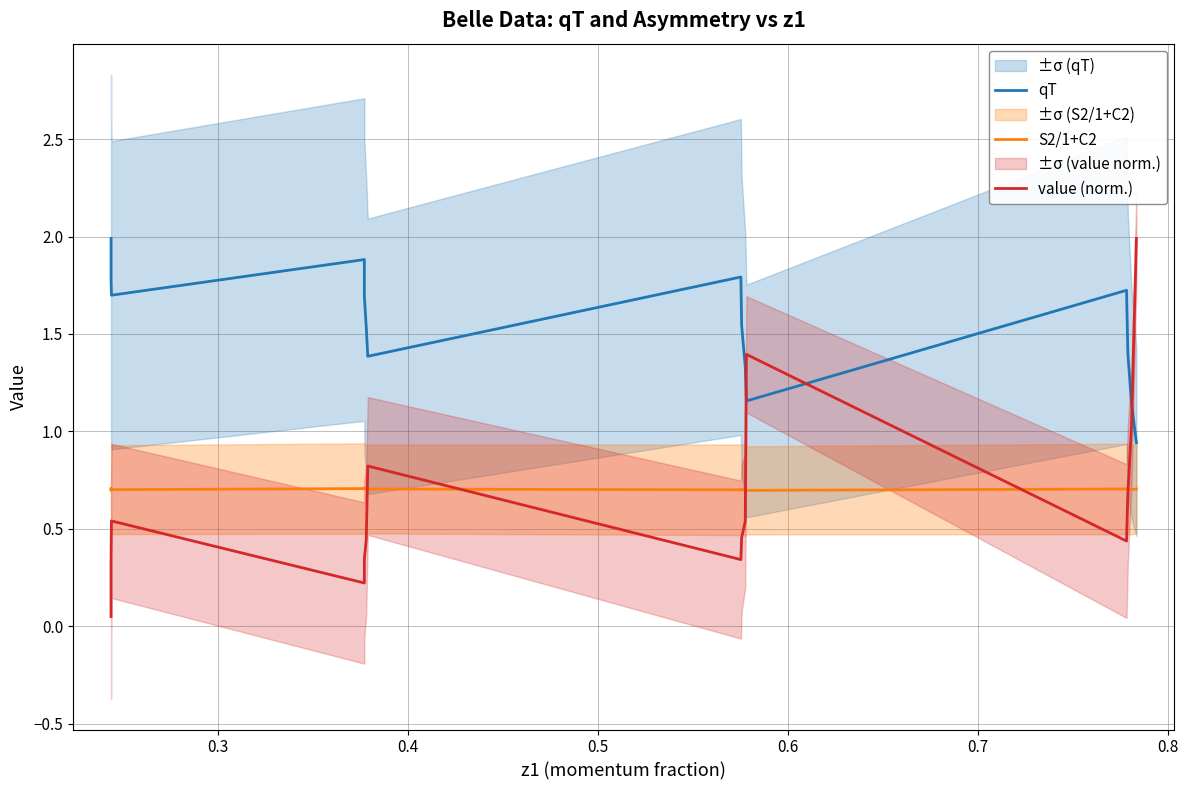

Does the chart have visible grid lines?

Yes